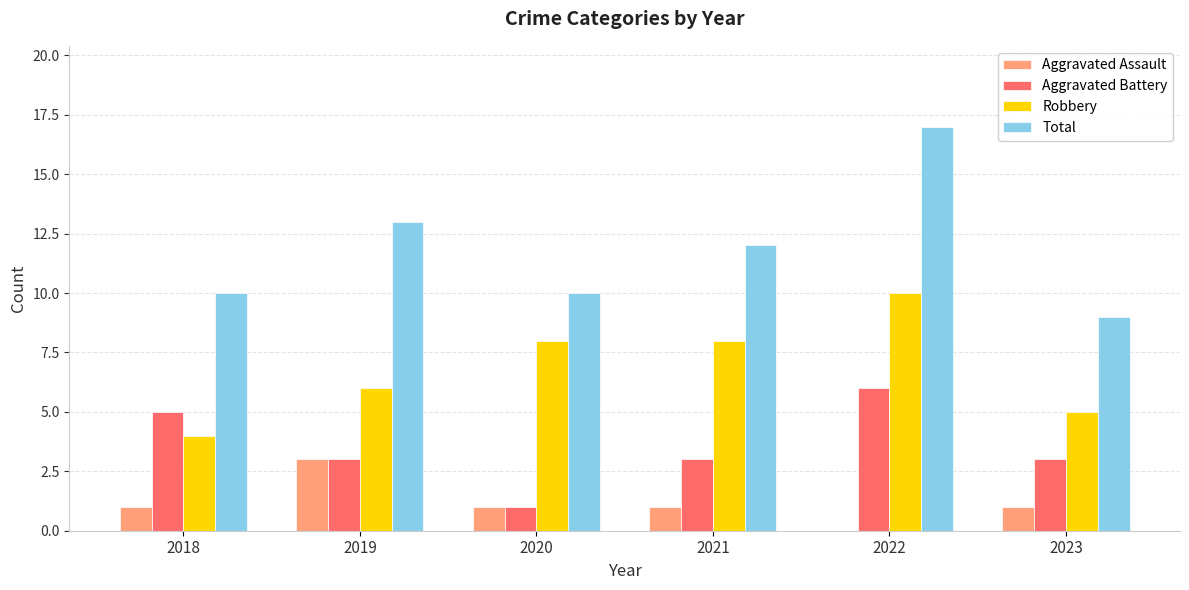

At which category does the chart reach its peak across all series?

2022